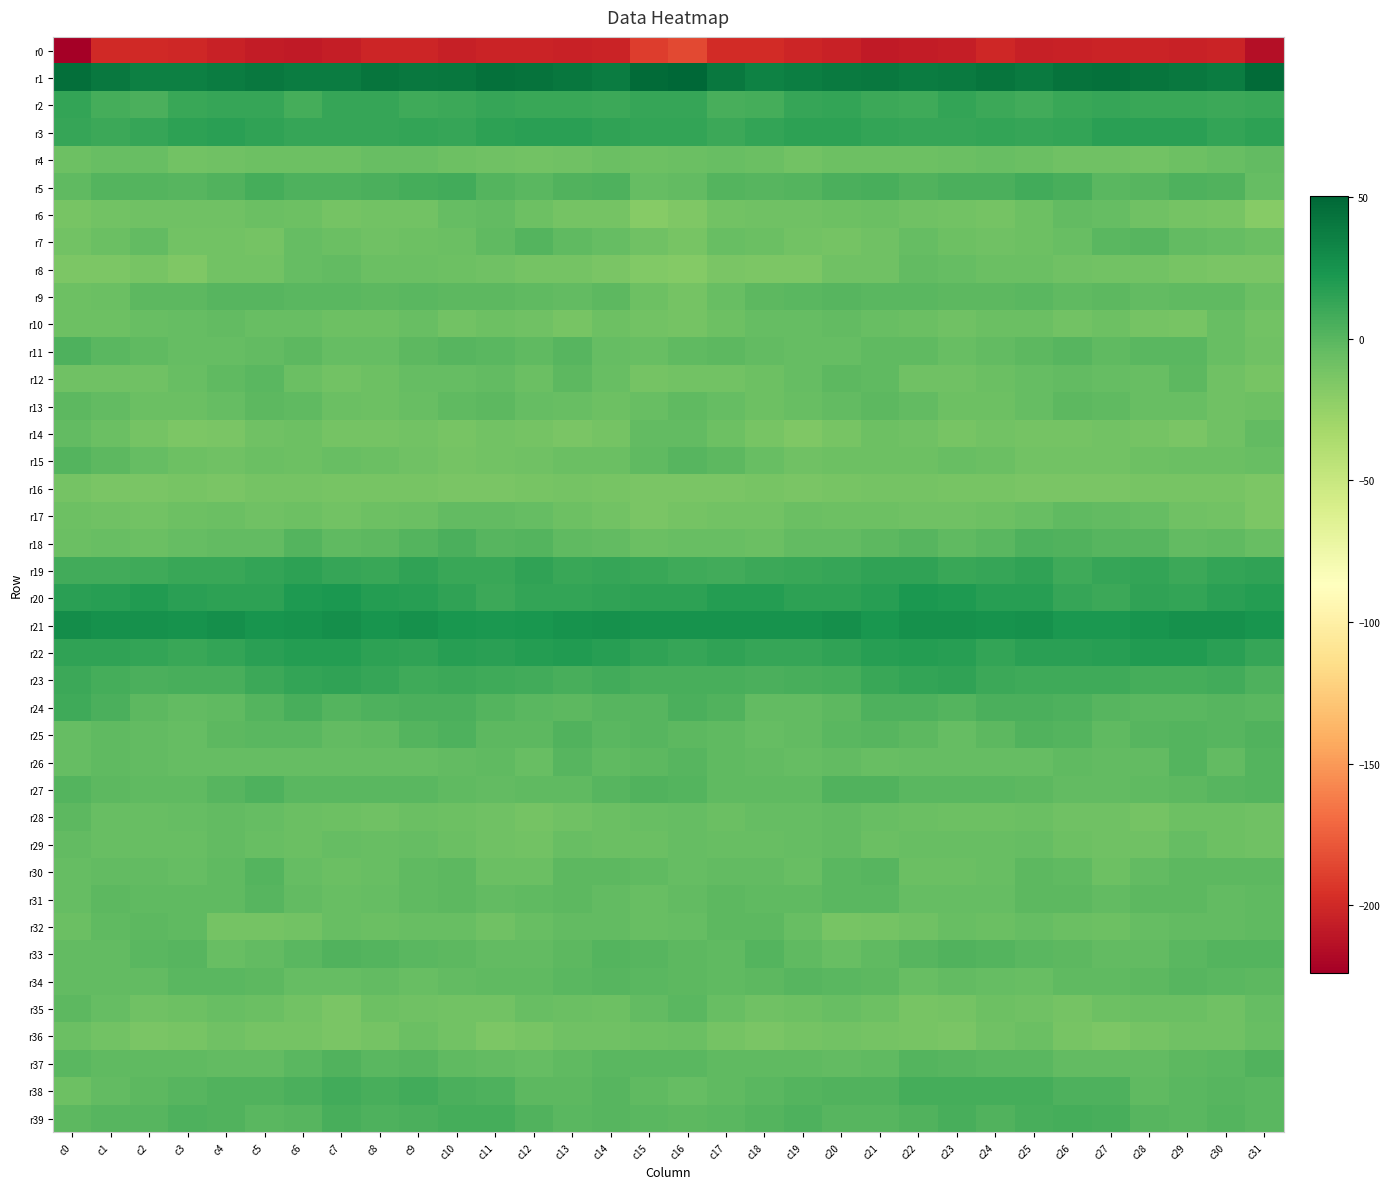

How many distinct data groups are displayed?

40